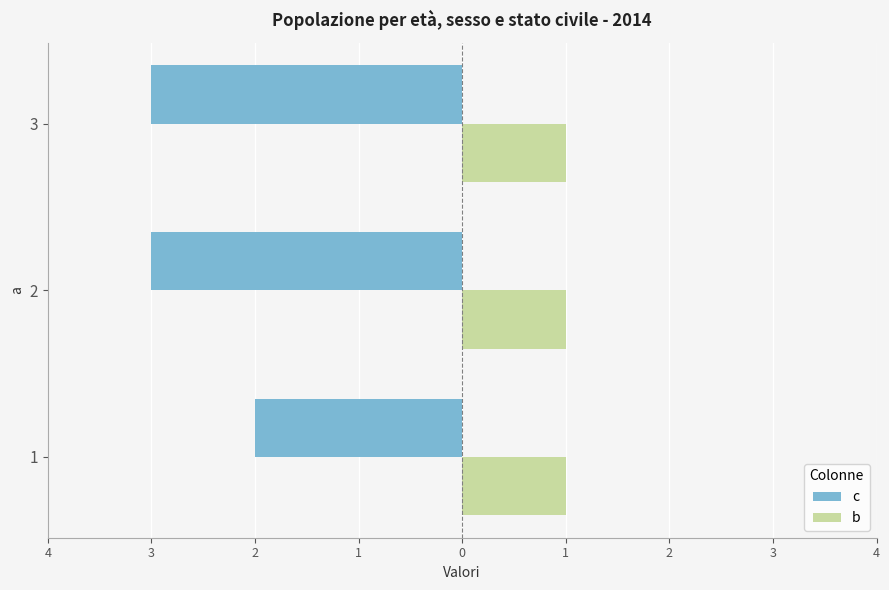

What are all the series names shown in the legend?

c, b